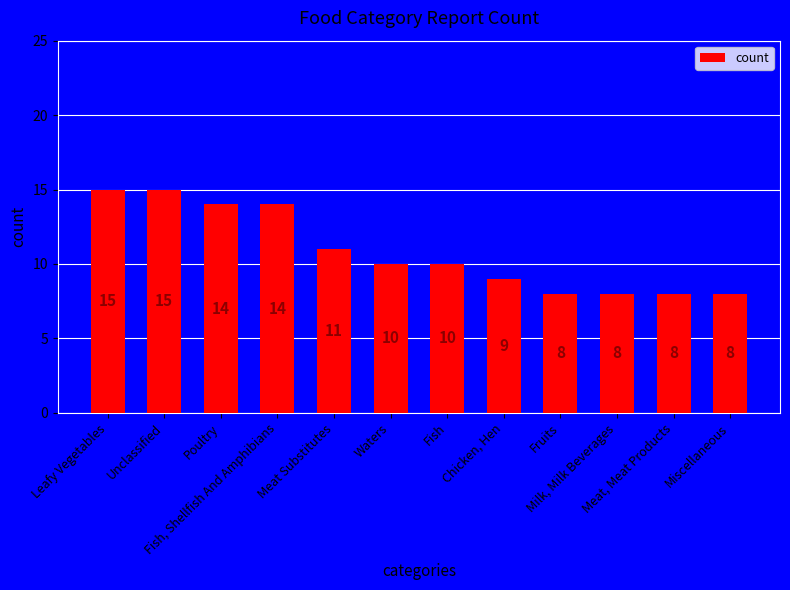

What is the difference between the maximum and second lowest values?

7